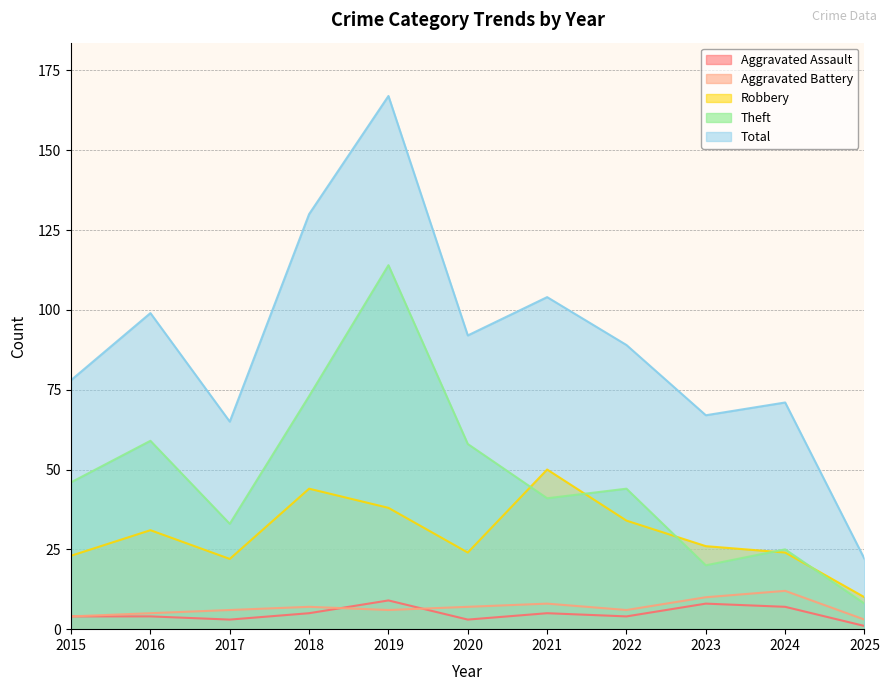

True or false: Aggravated Battery and Aggravated Assault cross at least once.

True